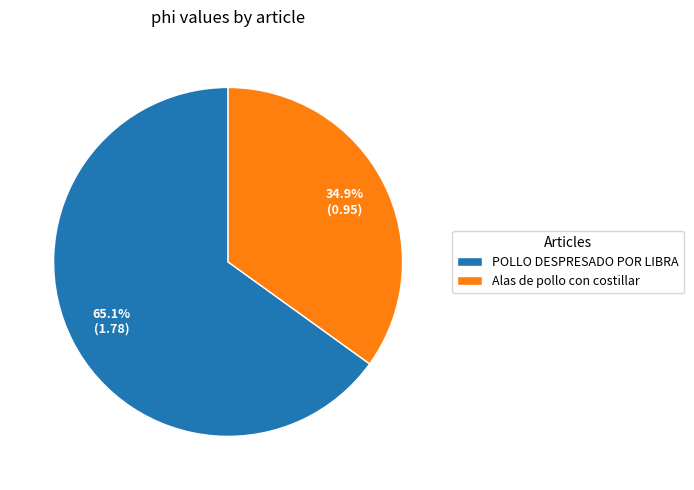

Approximately how many times larger is the value at Alas de pollo con costillar compared to POLLO DESPRESADO POR LIBRA?

0.5